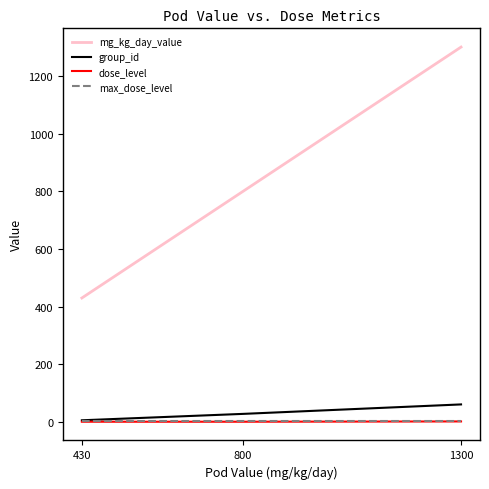

Which category has the highest value in the mg_kg_day_value series?

1300